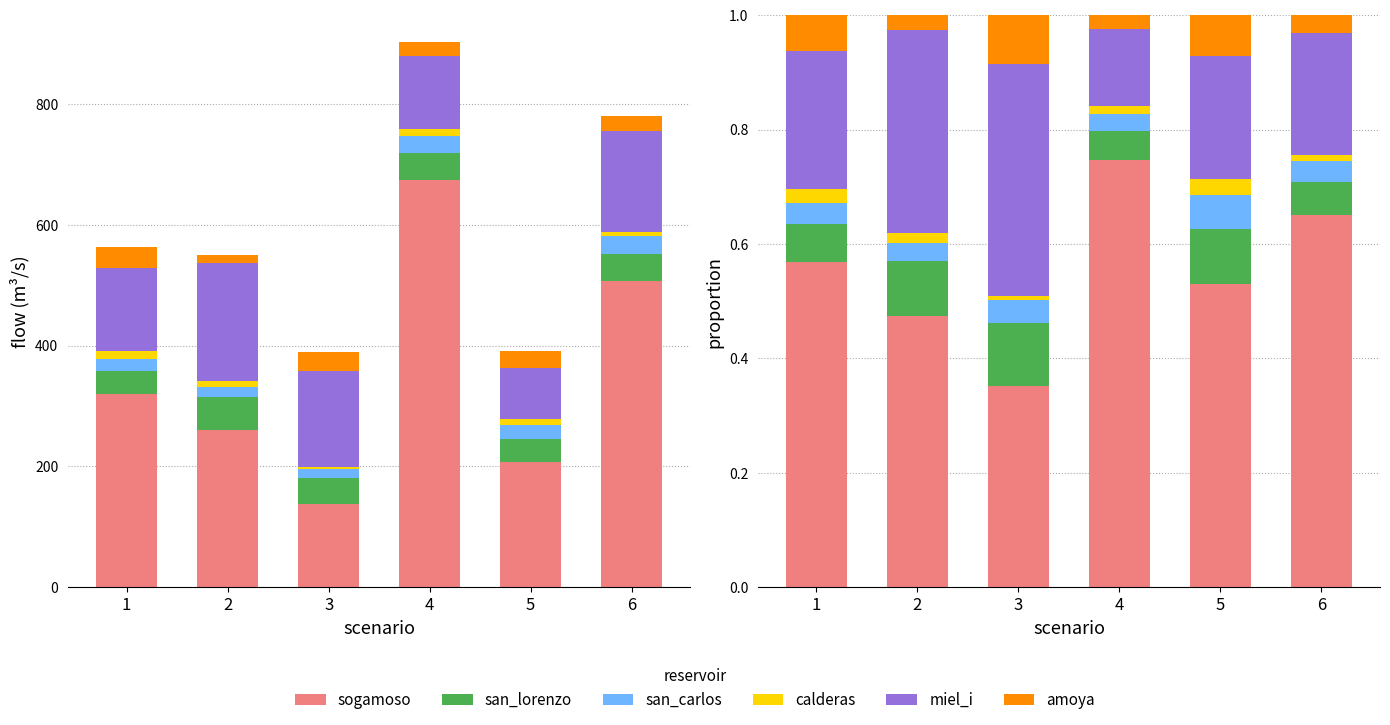

Is the value of amoya at 2 greater than the value of san_lorenzo at 6?

No